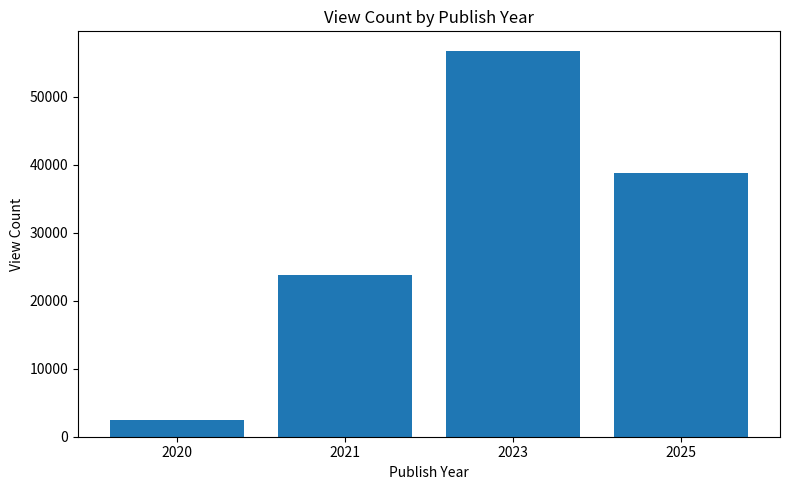

The chart shows a value of 42511.6 at 2021. True or false?

False